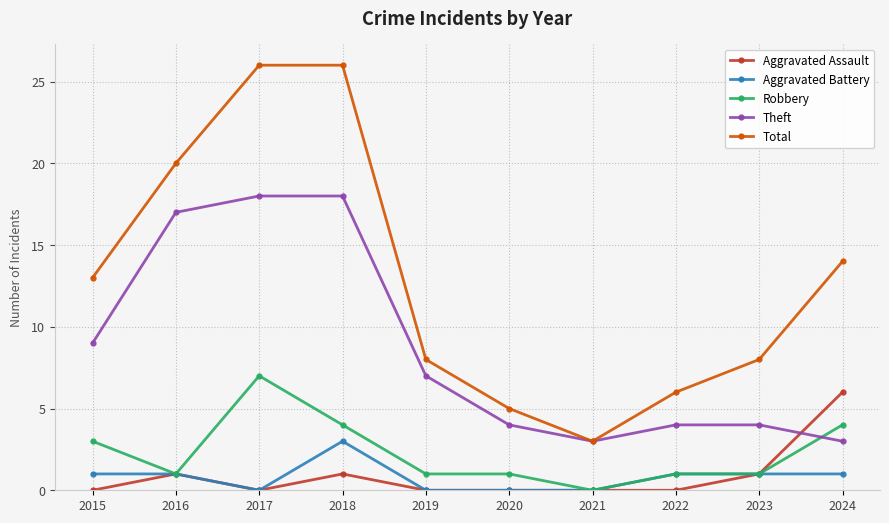

In Theft, how many points are lower than both neighbors (excluding endpoints)?

1